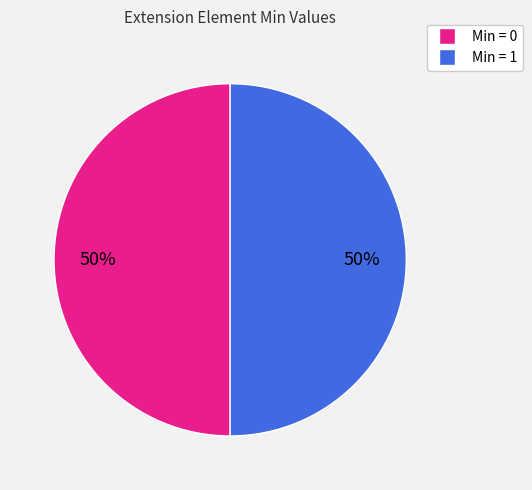

To the nearest percent, what is the average slice percentage?

50%